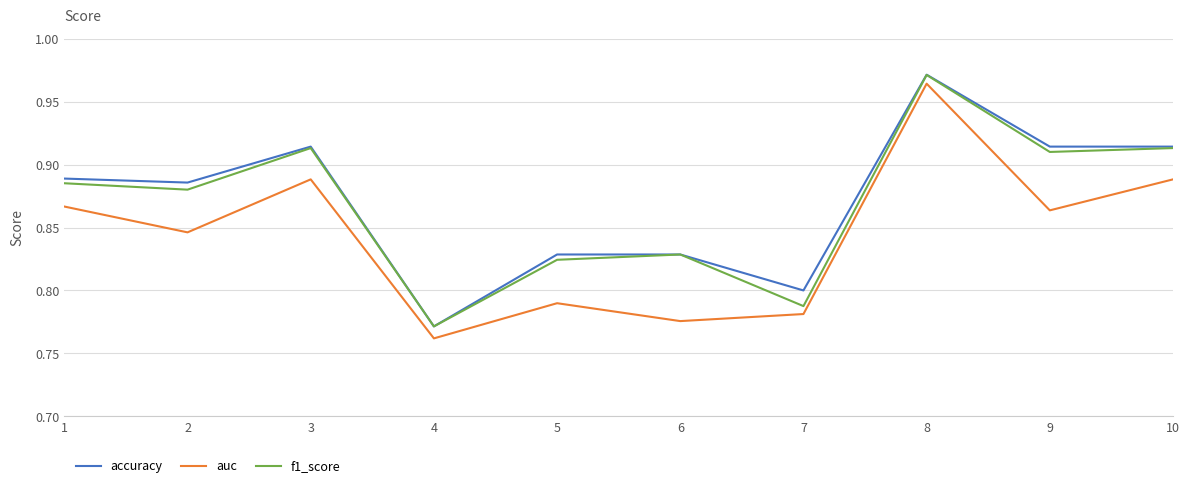

At 9, list the series in order from largest to smallest.

accuracy, f1_score, auc